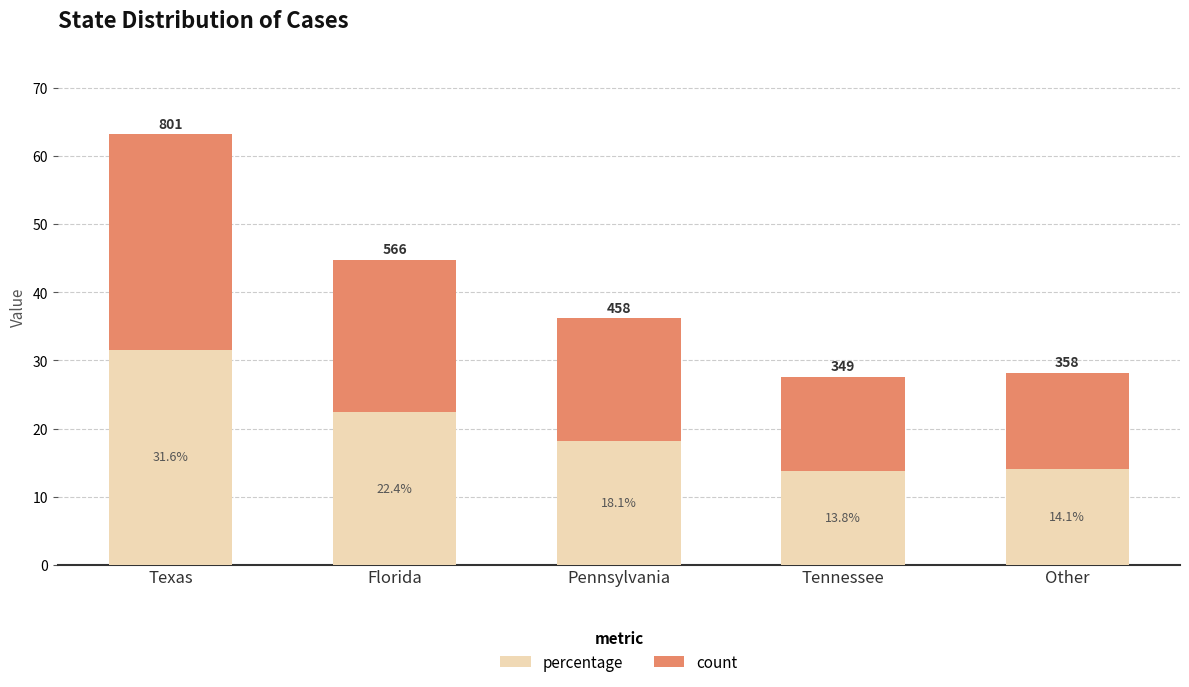

How many bars are there in total?

5